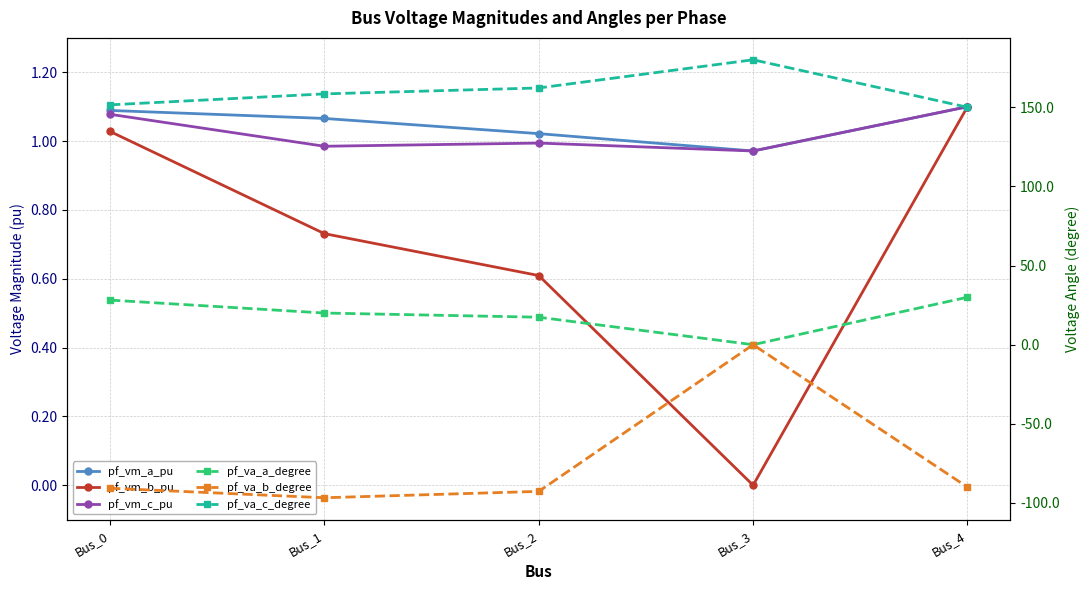

How many lines are shown in the chart?

6